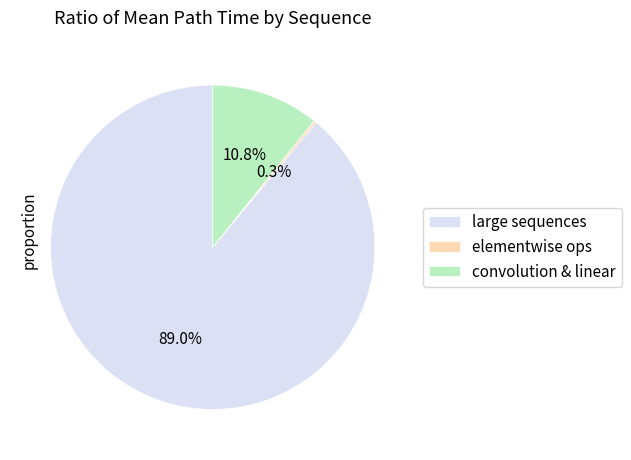

Is there any slice that represents more than half of the pie?

Yes